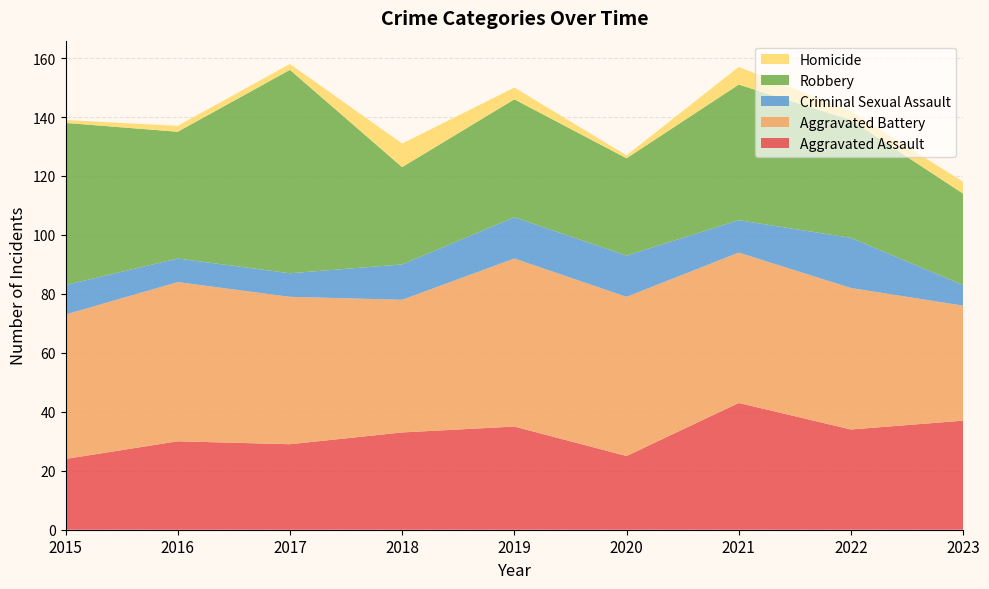

Reading left to right, what are all the values shown in this chart?

Aggravated Assault: 24	30	29	33	35	25	43	34	37
Aggravated Battery: 49	54	50	45	57	54	51	48	39
Criminal Sexual Assault: 10	8	8	12	14	14	11	17	7
Robbery: 55	43	69	33	40	33	46	40	31
Homicide: 1	2	2	8	4	1	6	3	4